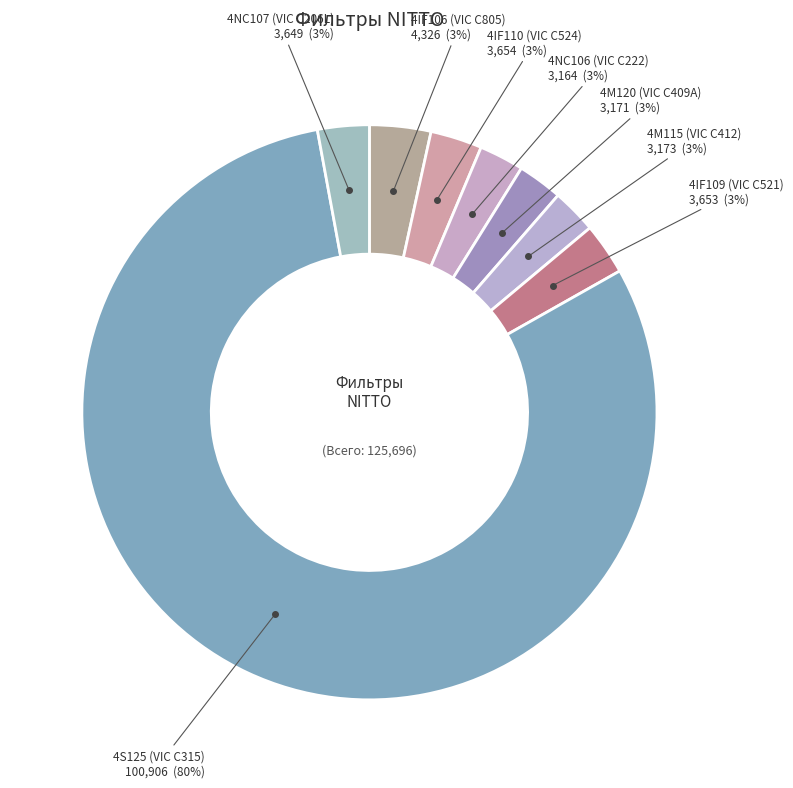

How many slices are in this pie chart?

8